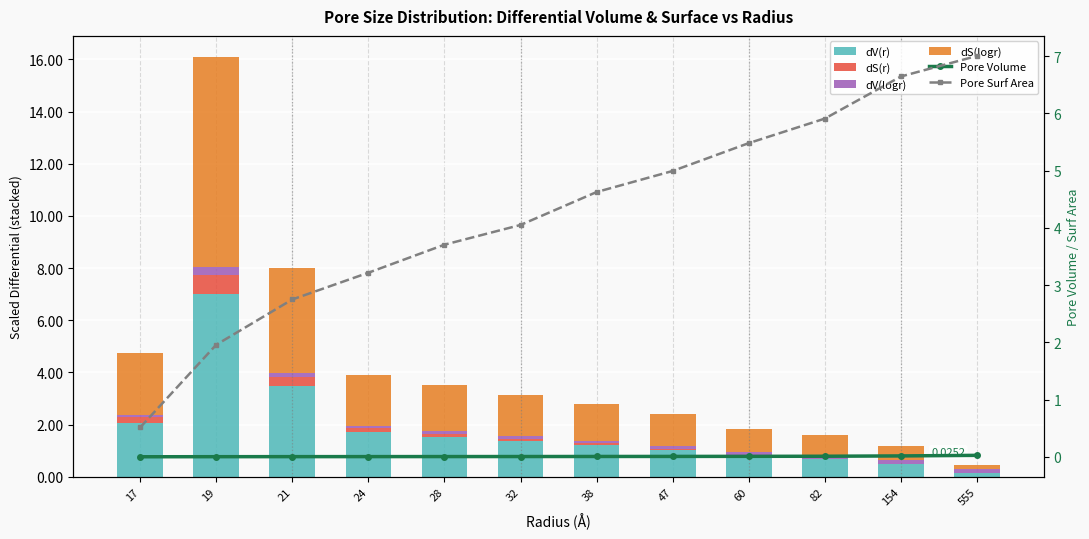

Where does the dV(r) series first go above 1?

17